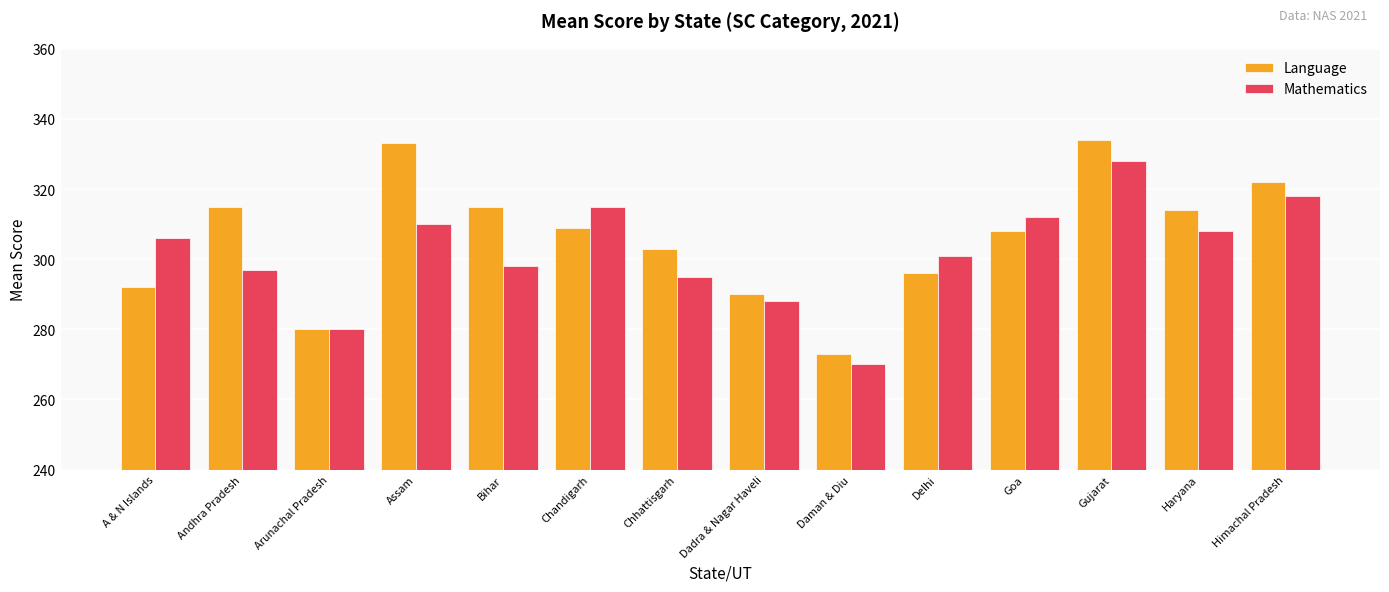

Which series has the largest total across all categories?

Language